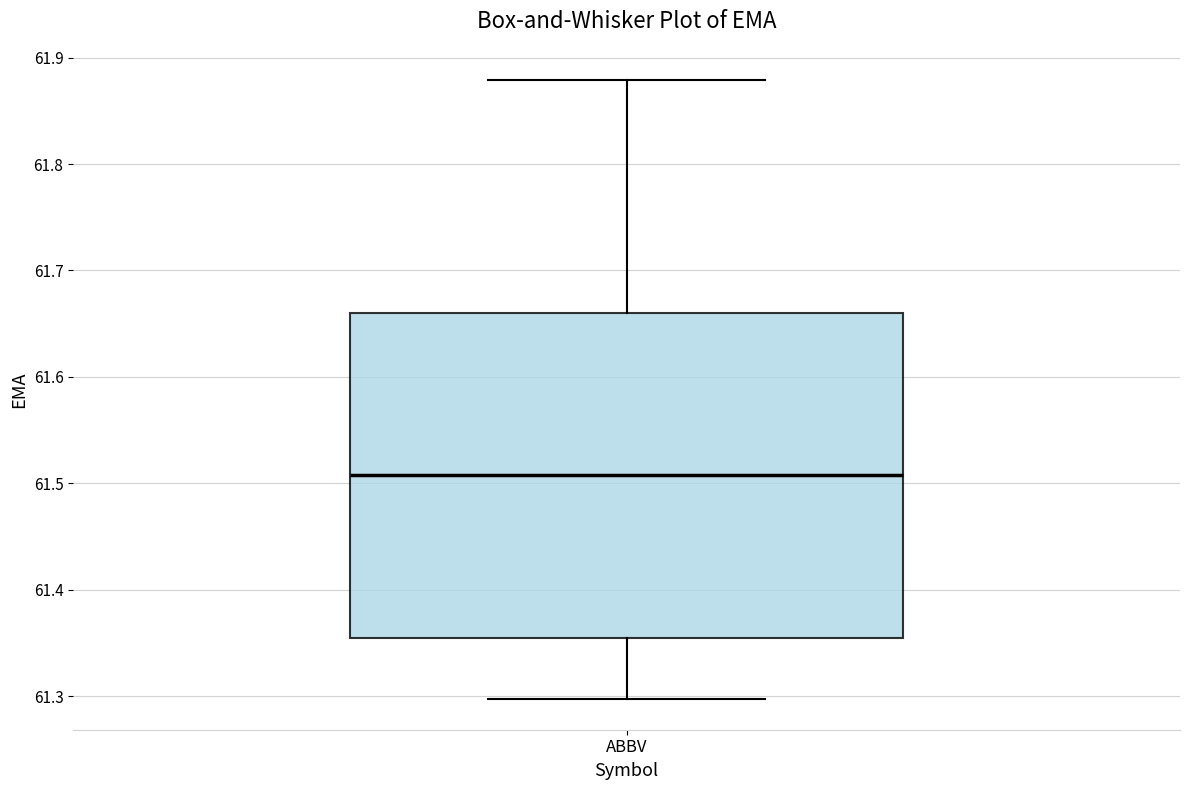

Read this box plot against the y-axis: the position of the median line, the range covered by the box, and the ends of both whiskers. The values are not printed on the chart, so give them approximately, as read against the axis.

median 61.51, box 61.35 to 61.66, whiskers 61.30 to 61.88